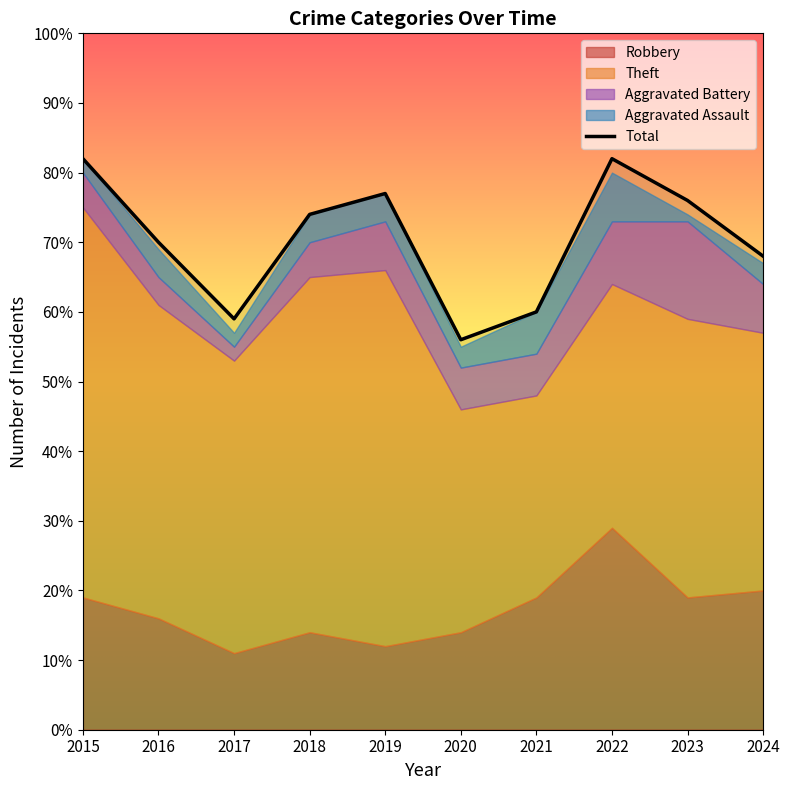

List the labels in order of value, smallest first.

2020, 2017, 2021, 2024, 2016, 2018, 2023, 2019, 2015, 2022